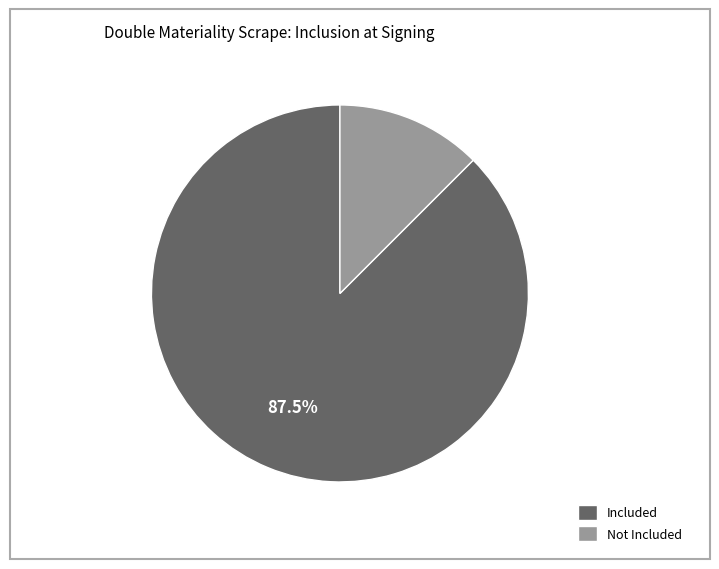

How many segments does this pie chart have?

2